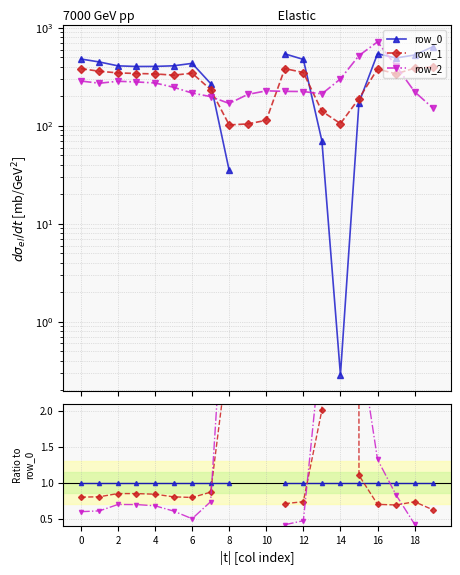

Is it true that row_1 equals 0.8 at 2?

True